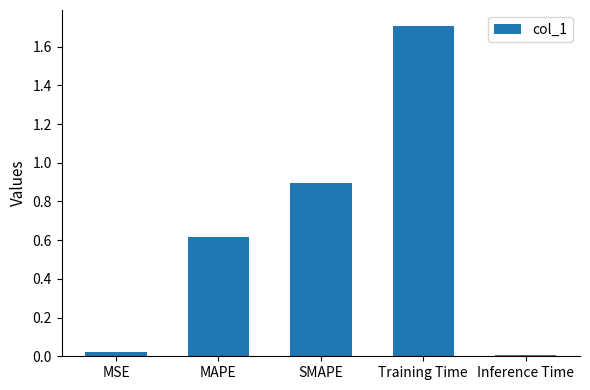

What is the approximate value at Training Time?

1.7